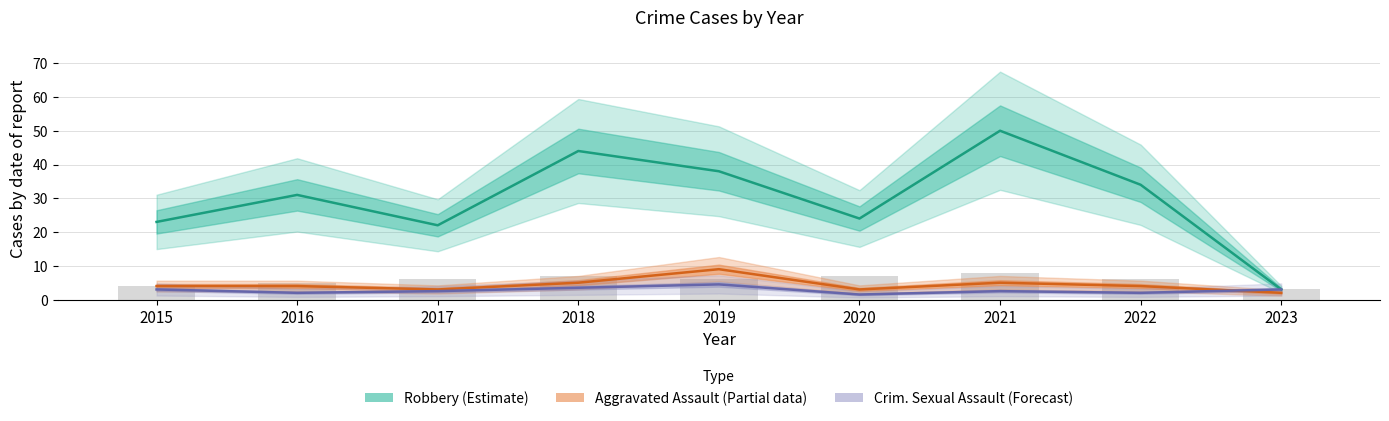

Reading right to left, what are all the values shown in this chart?

Robbery (Estimate): 2023=3.0	2022=34.0	2021=50.0	2020=24.0	2019=38.0	2018=44.0	2017=22.0	2016=31.0	2015=23.0
Aggravated Assault (Partial): 2023=2.0	2022=4.0	2021=5.0	2020=3.0	2019=9.0	2018=5.0	2017=3.0	2016=4.0	2015=4.0
Crim. Sexual Assault (Forecast): 2023=3.0	2022=2.0	2021=2.5	2020=1.5	2019=4.5	2018=3.5	2017=2.5	2016=2.0	2015=3.0
Aggravated Battery: 2023=3.0	2022=6.0	2021=8.0	2020=7.0	2019=6.0	2018=7.0	2017=6.0	2016=5.0	2015=4.0